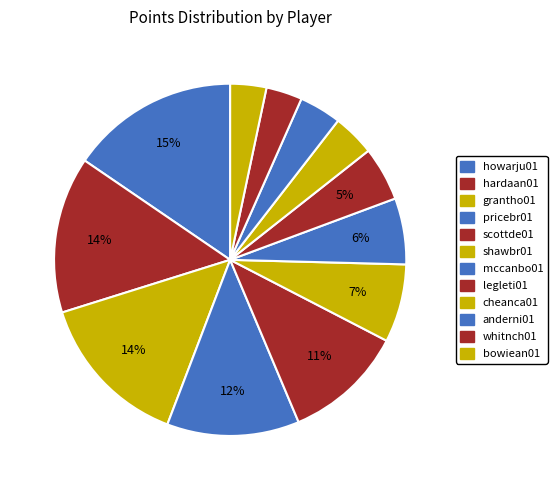

How many slices are in this pie chart?

12